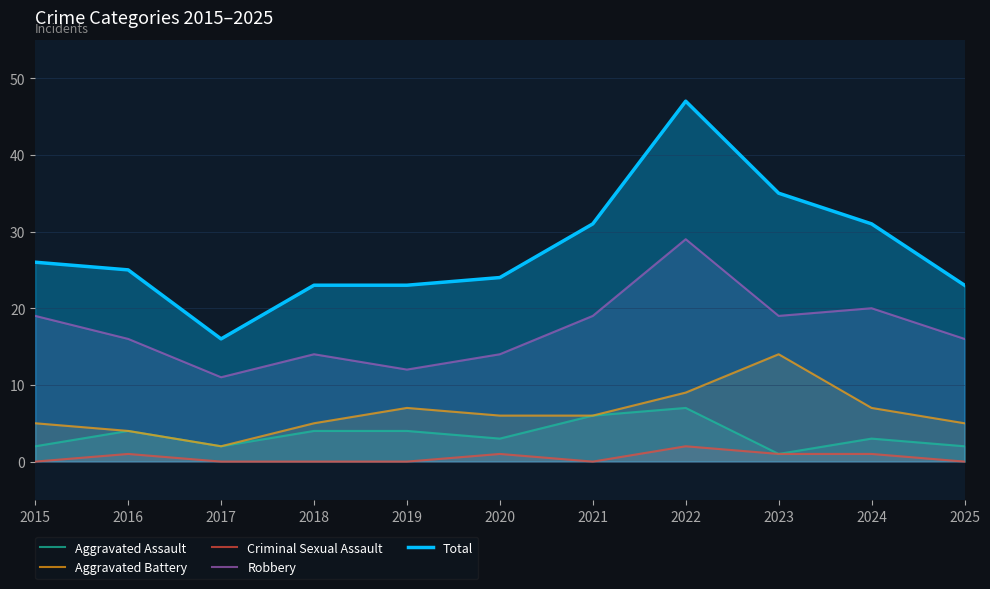

What is the spread (max minus min) of values at 2018?

23